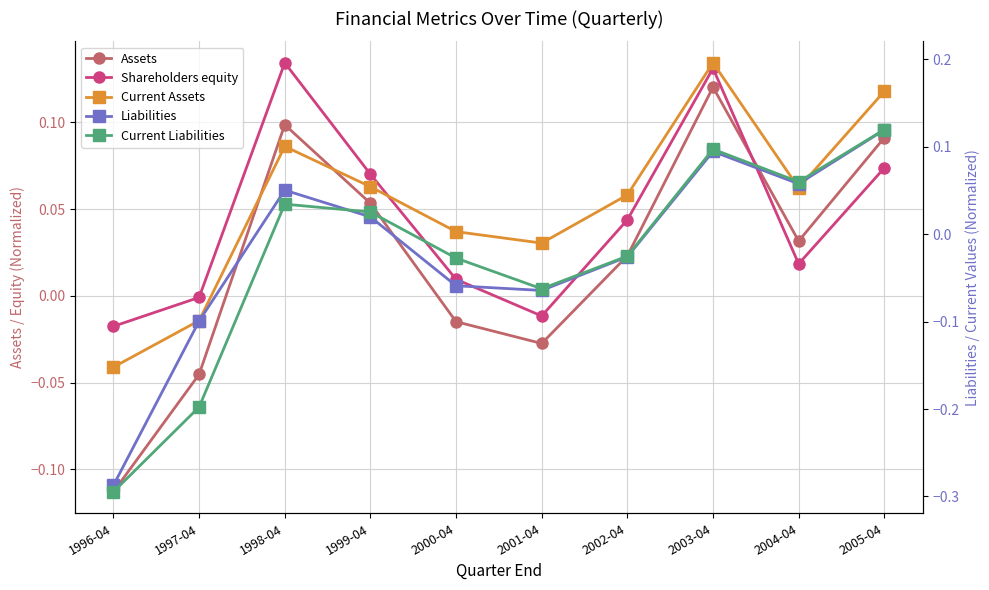

Which series has the largest total across all categories?

Shareholders equity